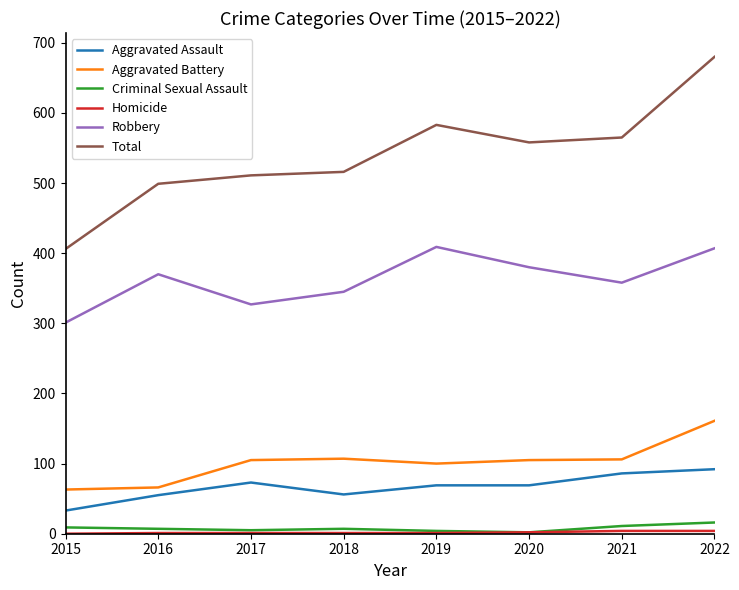

At which label does Total first exceed 558?

2019